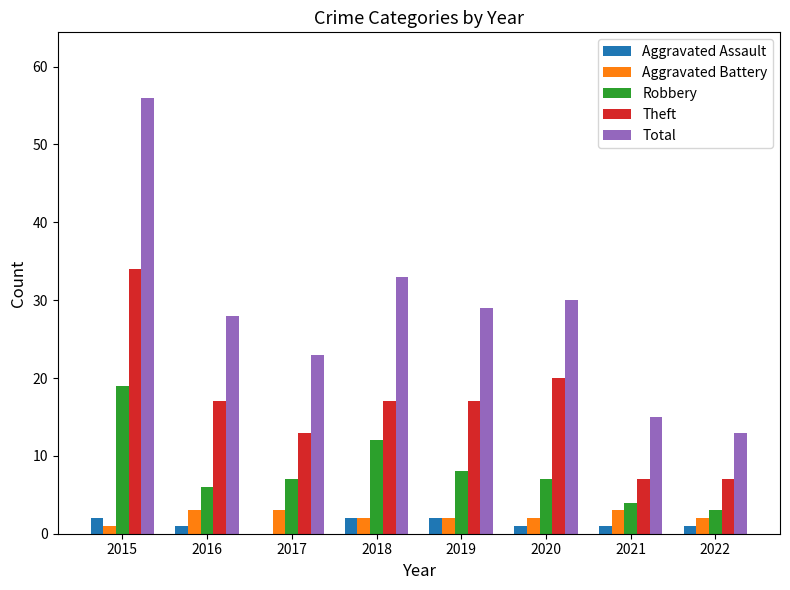

Is it true that Theft equals 7 at 2021?

True